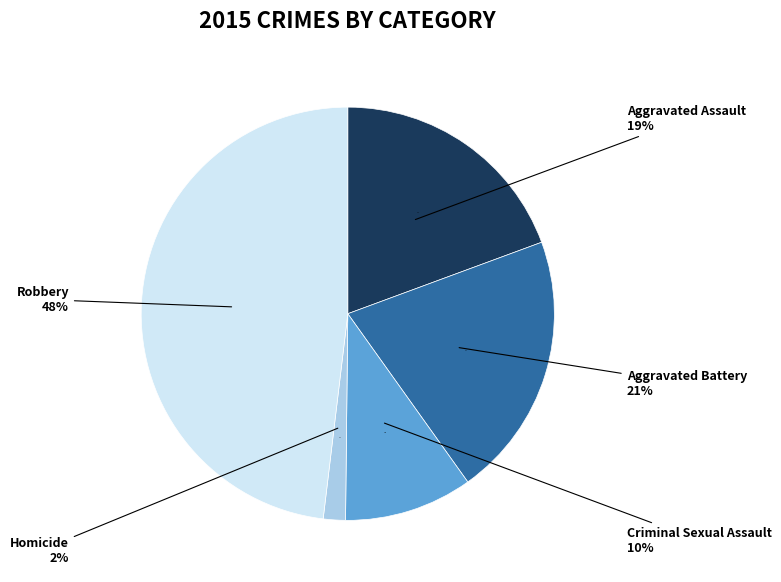

Is the sum of Robbery and Aggravated Assault greater than half?

Yes